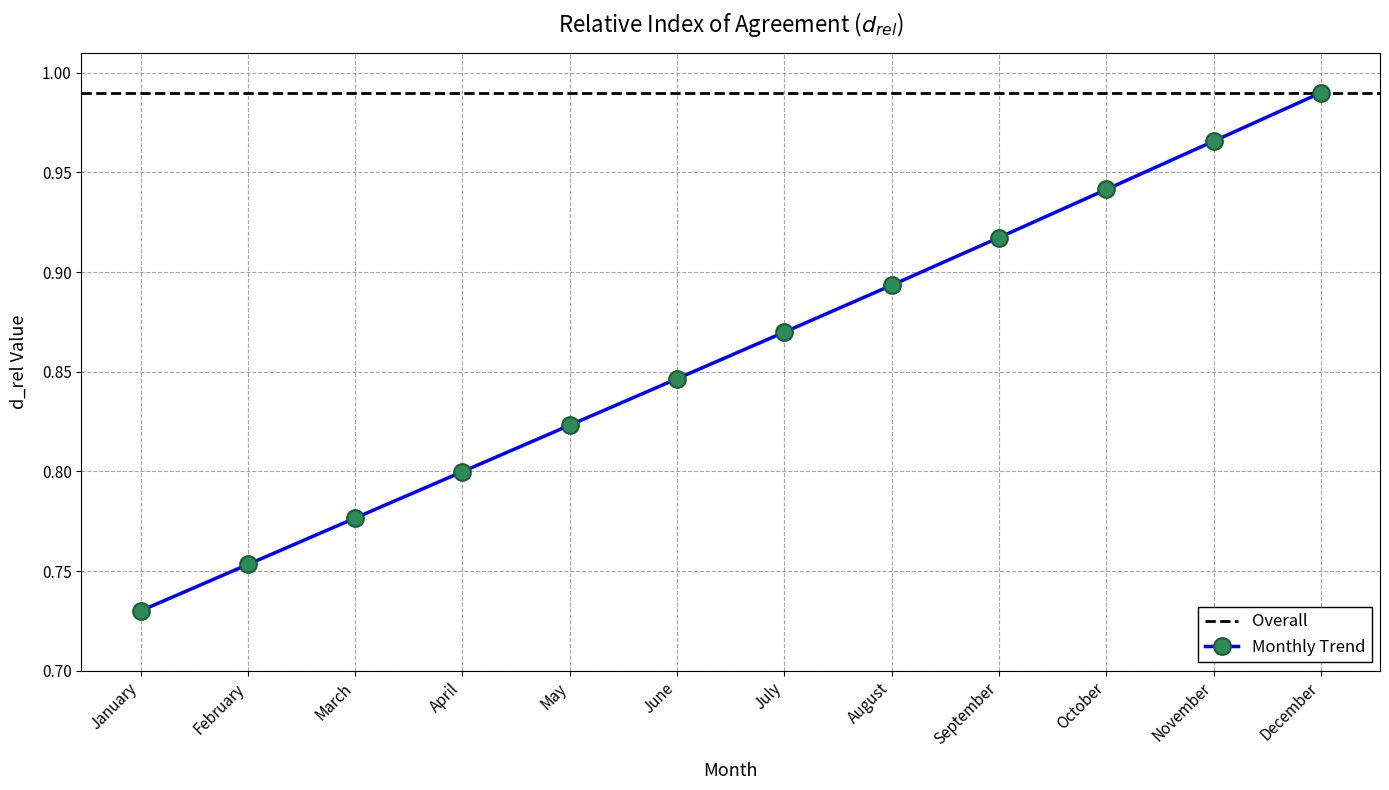

Rank the categories by Monthly Trend value from lowest to highest.

January, February, March, April, May, June, July, August, September, October, November, December